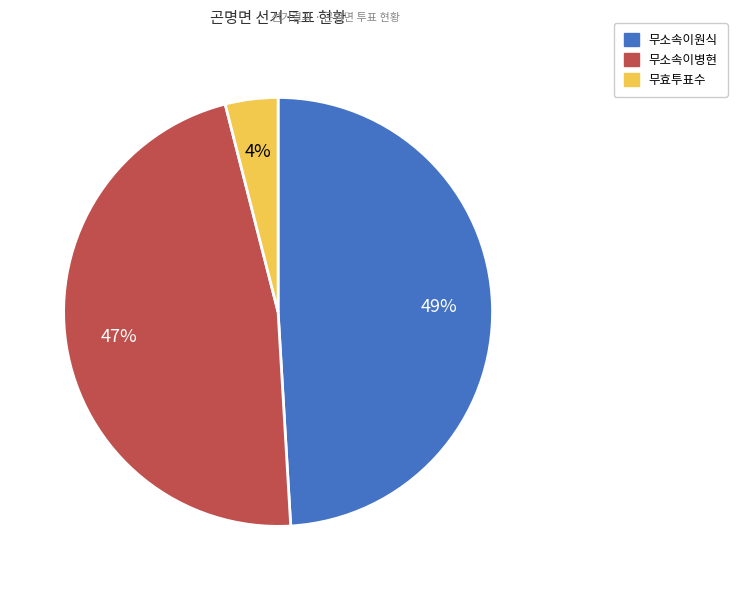

How many slices are in this pie chart?

3